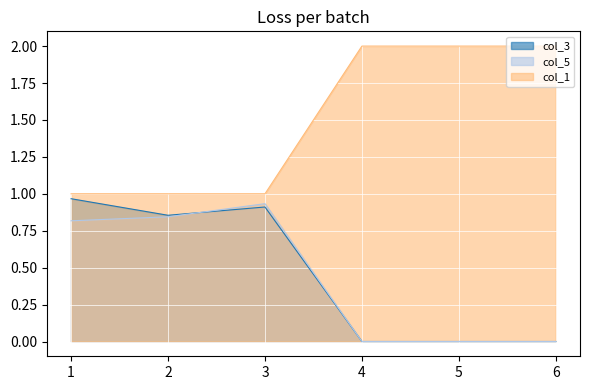

True or false: col_3 and col_1 cross at least once.

False